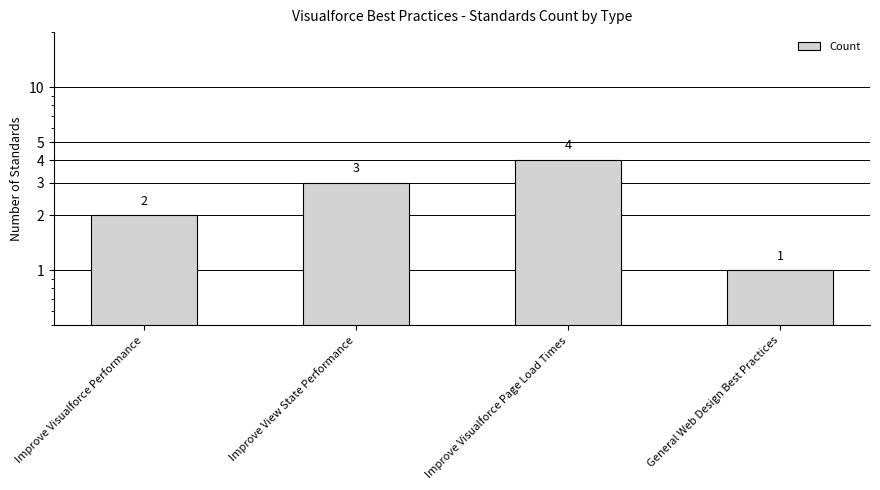

What is the difference between the values at General Web Design Best Practices and Improve Visualforce Page Load Times?

3